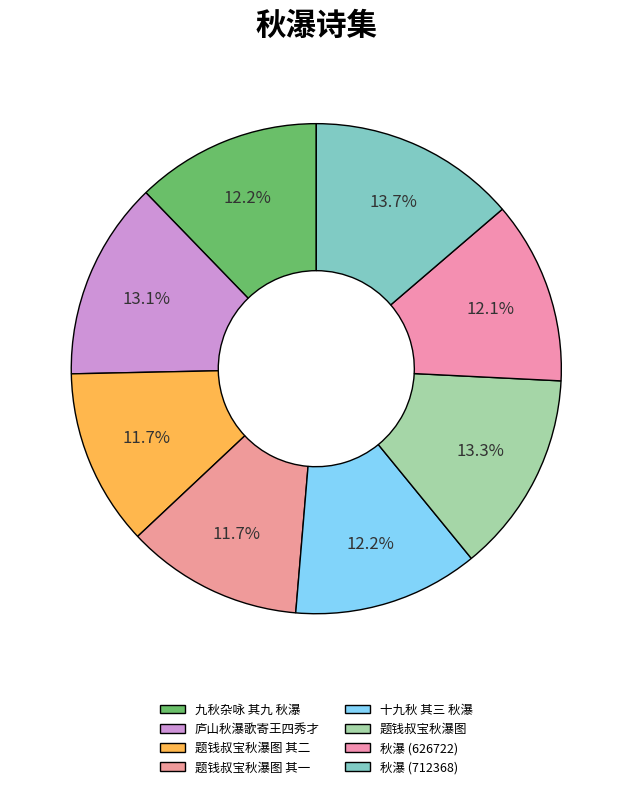

Does any single category account for the majority?

No